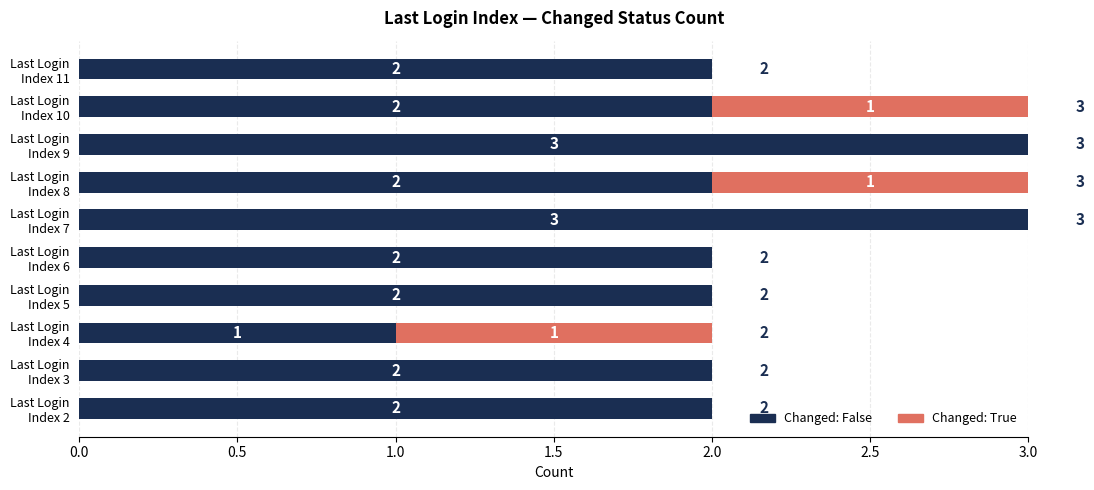

How many Changed: False values are between 2 and 3?

9